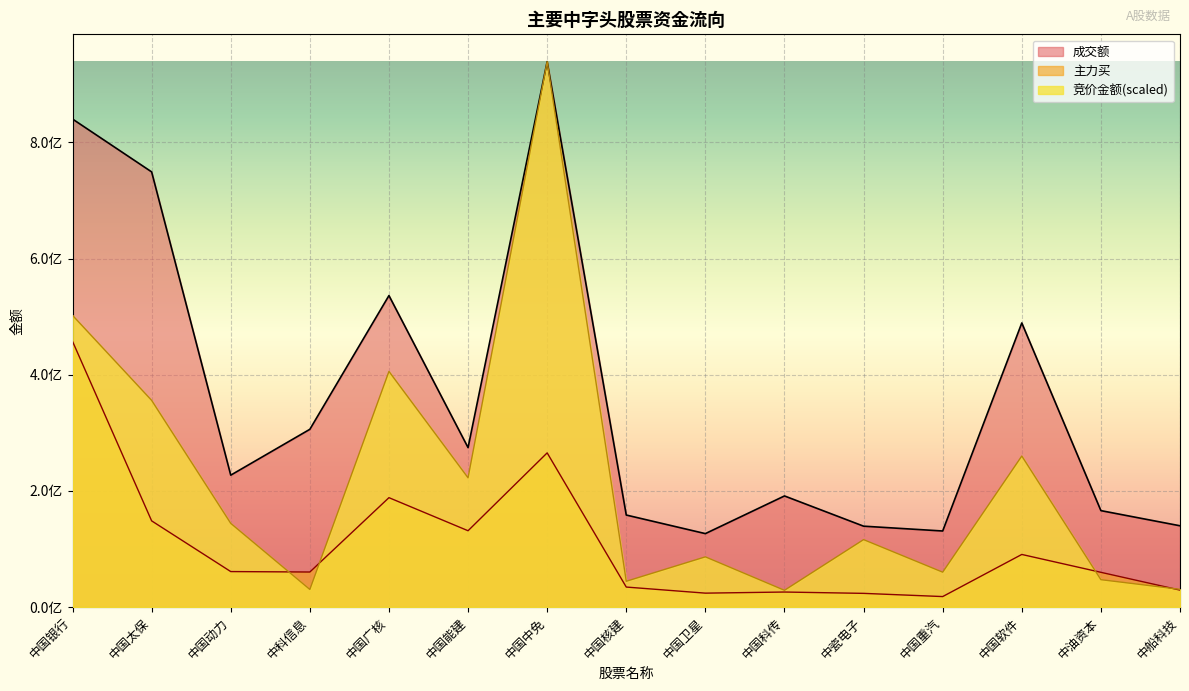

Which series has the widest spread of values?

竞价金额(scaled)